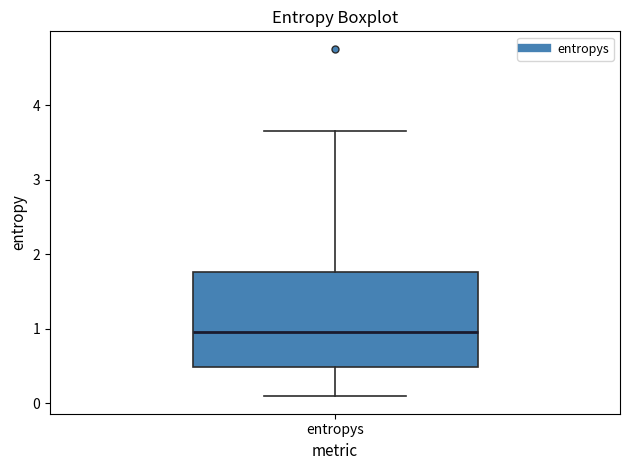

Transcribe this box plot: give where the median line is, the range the box spans, and where the two whiskers end, as read against the y-axis. The values are not printed on the chart, so give them approximately, as read against the axis.

median 1.0, box 0.5 to 1.8, whiskers 0.1 to 3.7